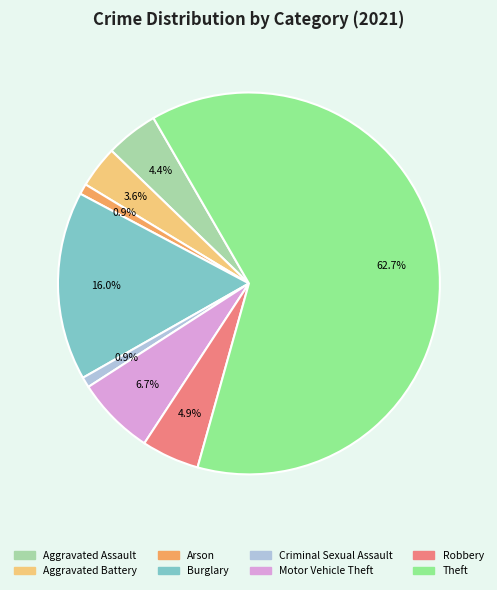

To the nearest percent, what percentage of the pie is Burglary?

16%